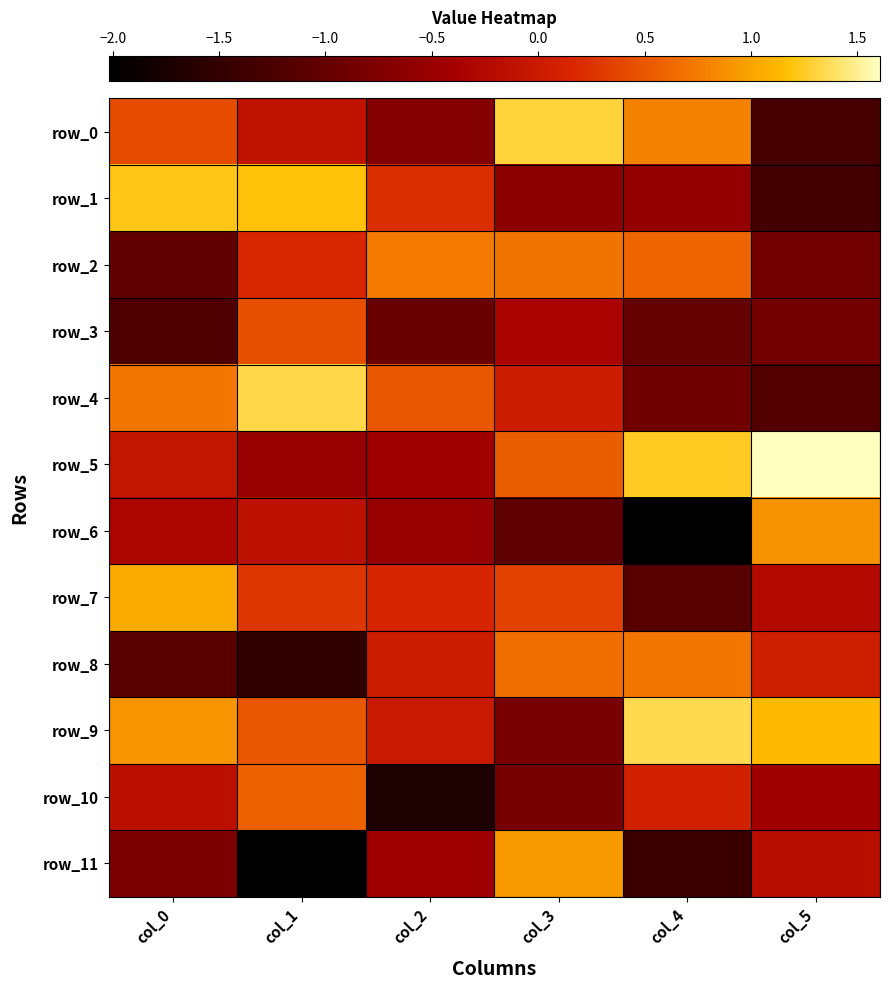

Is it true that row_0 equals -0.7 at col_2?

True